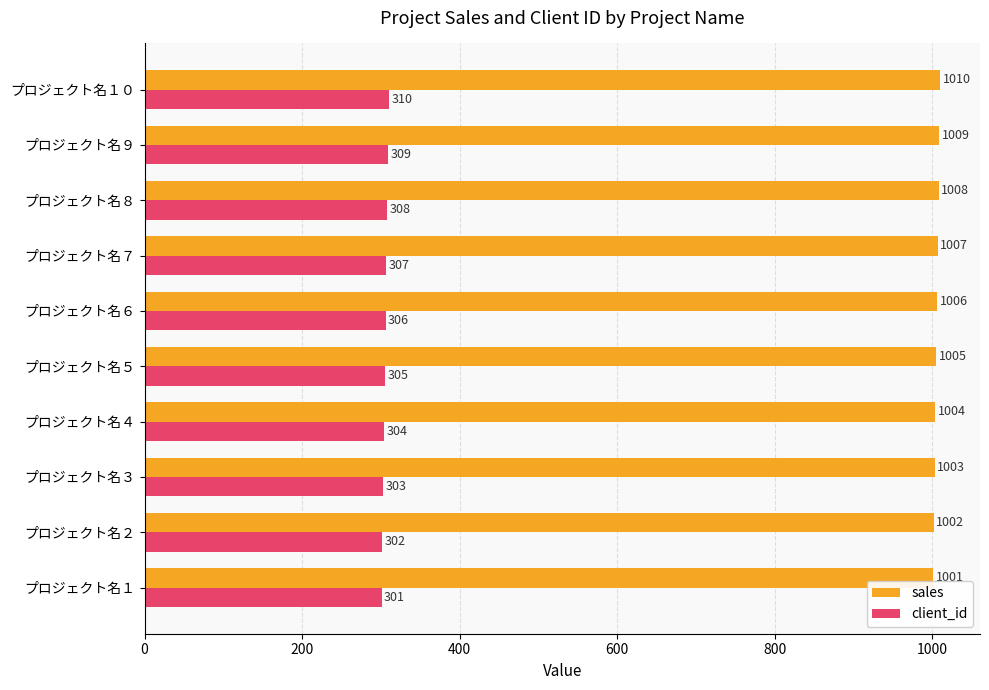

Count the sales values in the range 1003 to 1008.

6